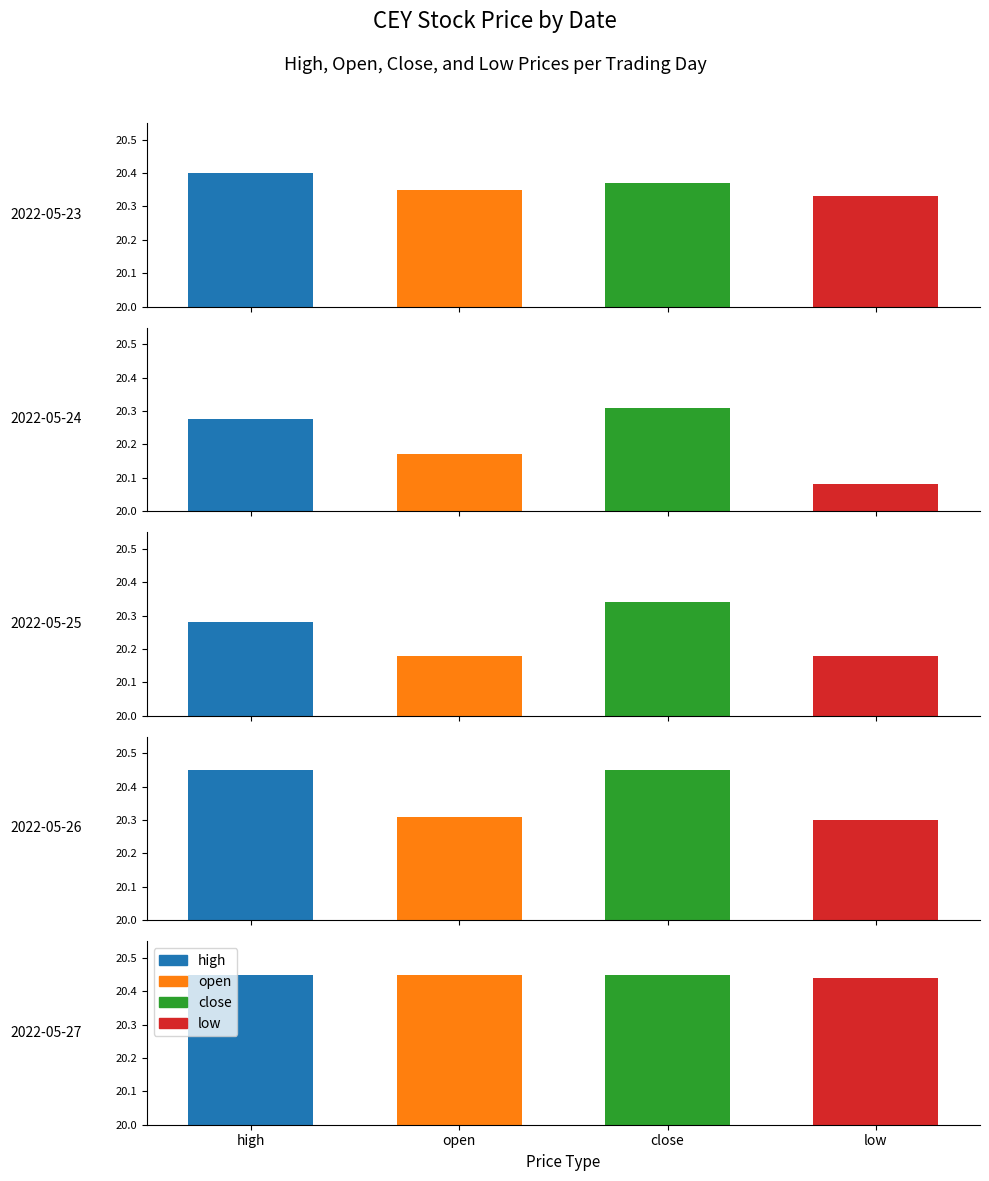

The value of close at 2022-05-27 is 20.4. True or false?

True